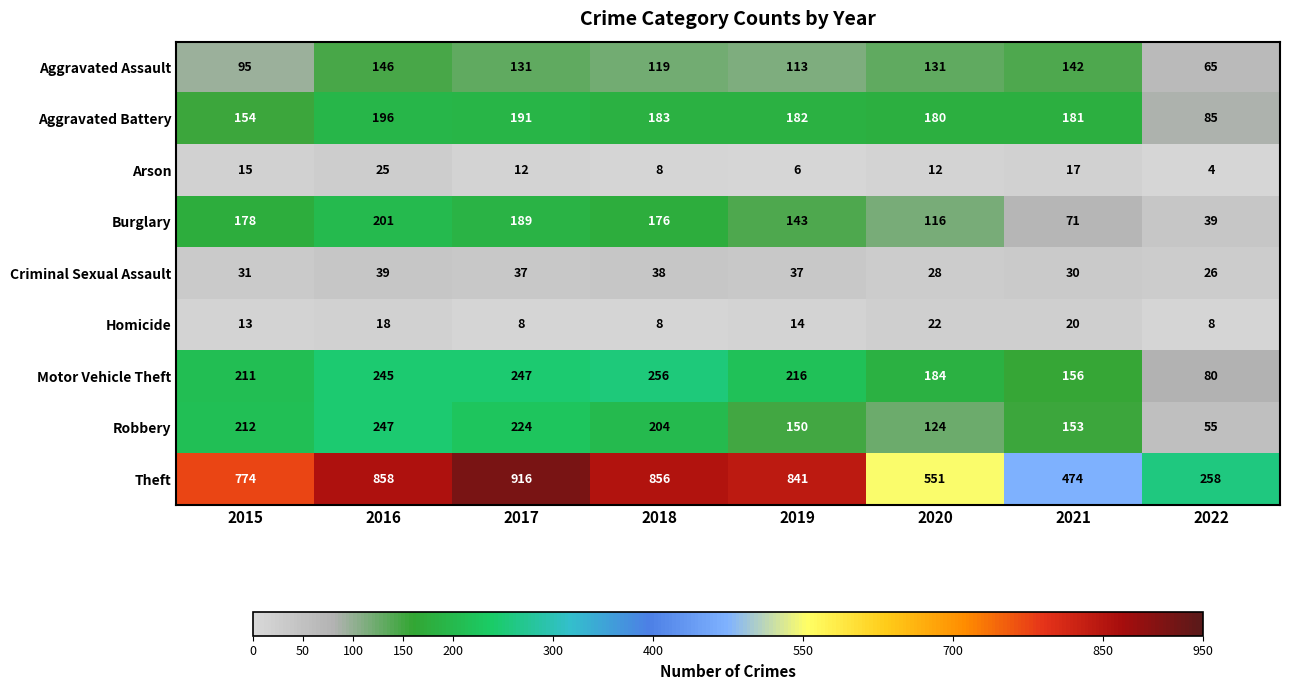

Rank the categories by Motor Vehicle Theft value from lowest to highest.

2022, 2021, 2020, 2015, 2019, 2016, 2017, 2018